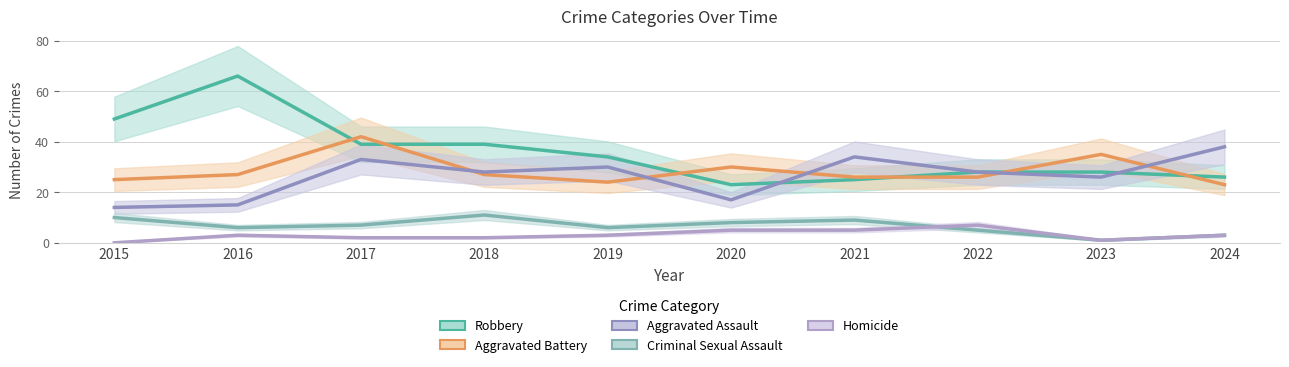

Which has a higher value, 2016 or 2022?

2016